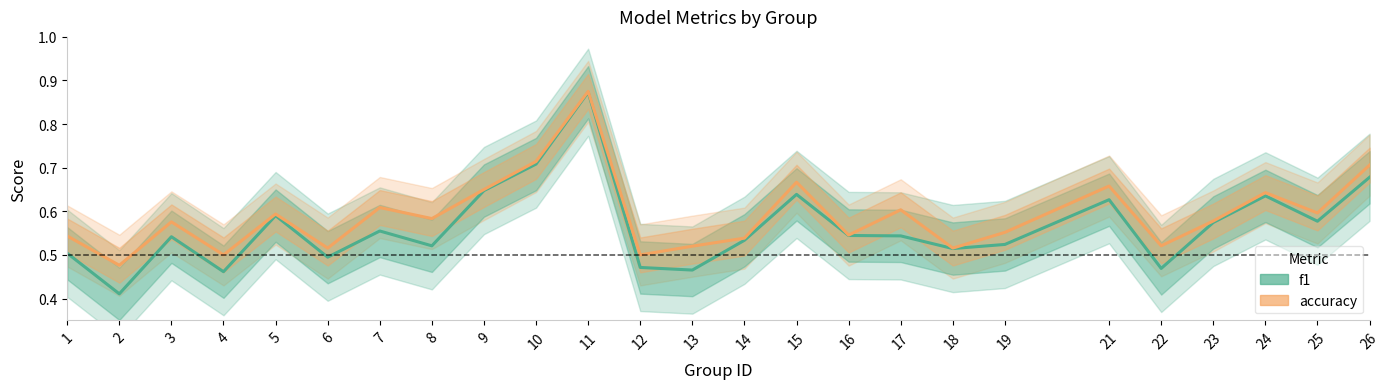

How many interior local valleys does the f1 series have?

8